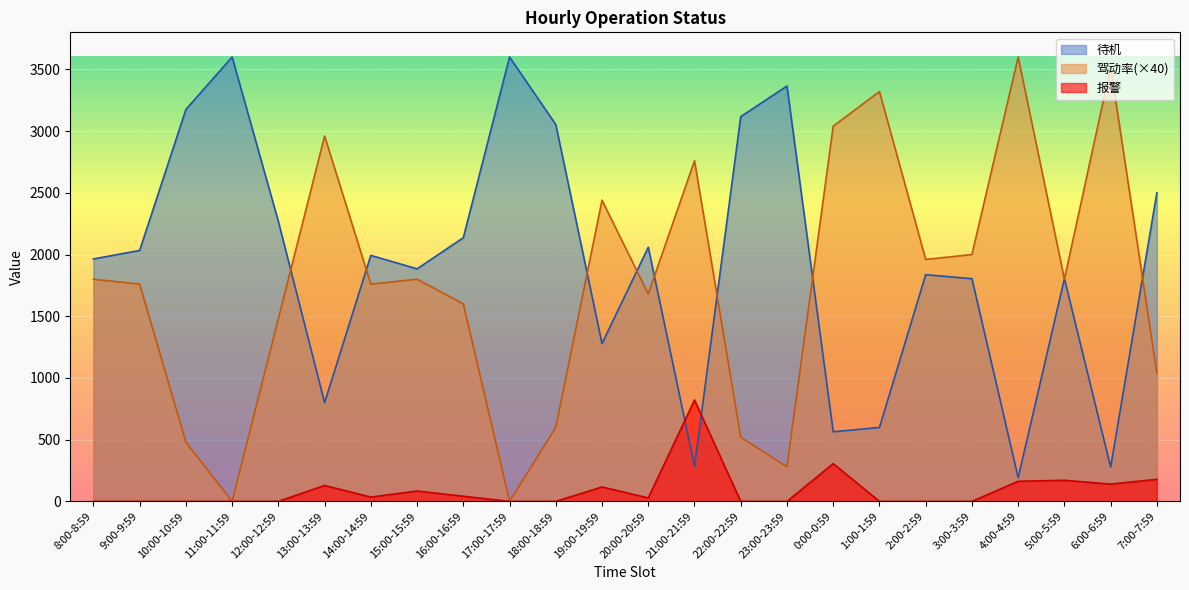

What are all the series names shown in the legend?

待机, 驾动率(×40), 报警